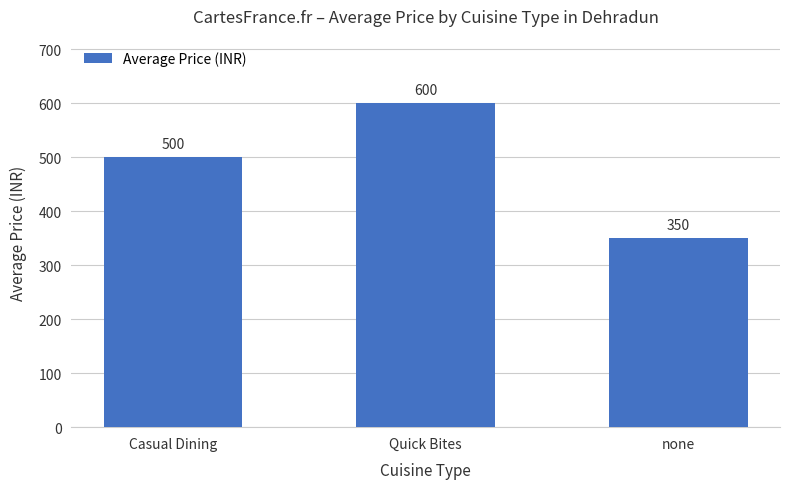

What is the approximate value at none, to the nearest 50?

350